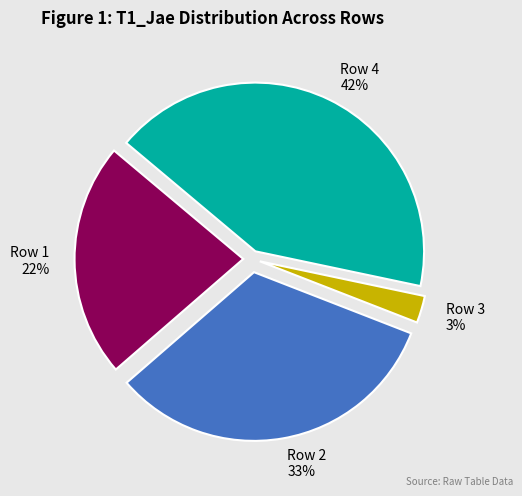

Which slice is the largest?

Row 4